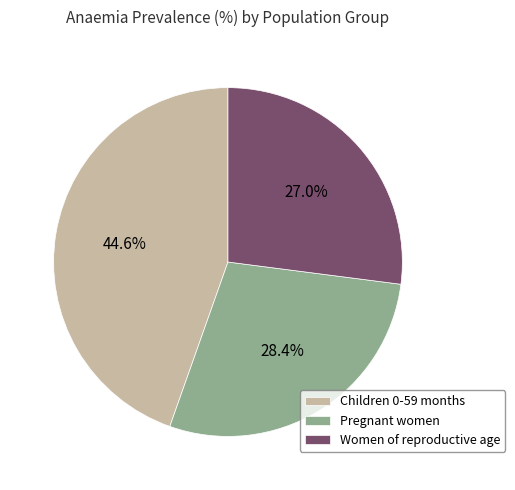

What percentage is the Pregnant women slice, to the nearest percent?

28%